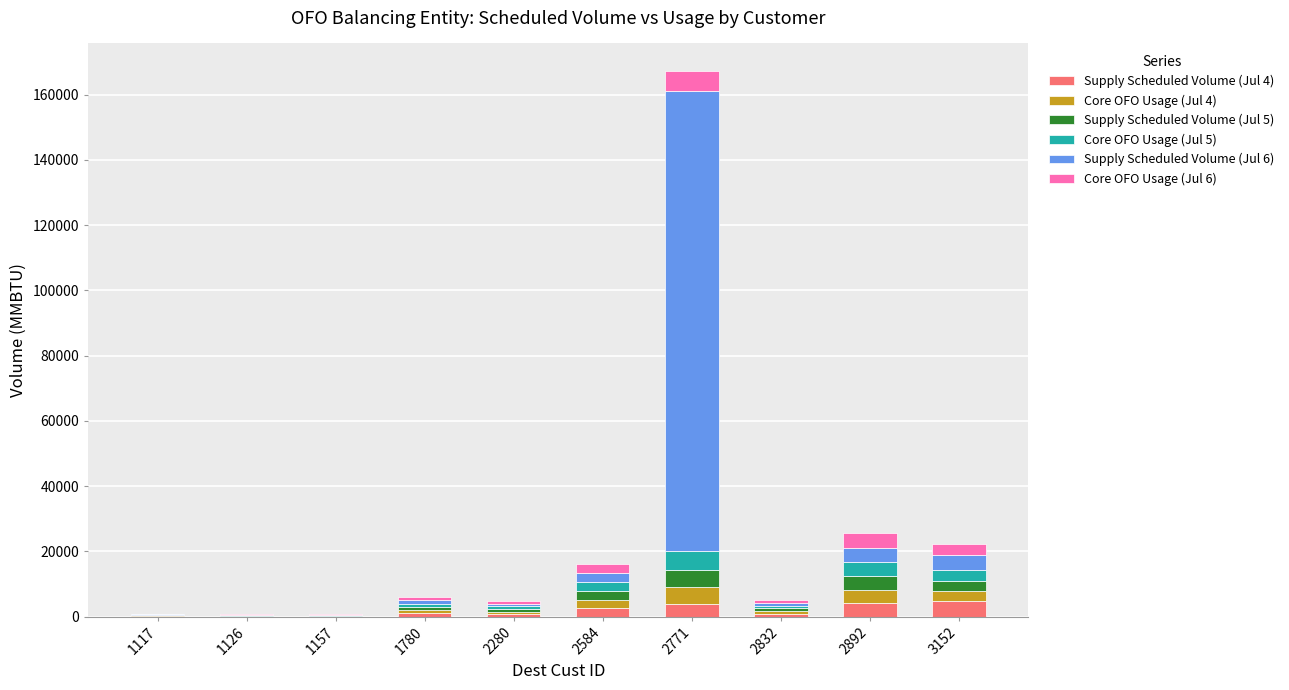

How many distinct data groups are displayed?

6